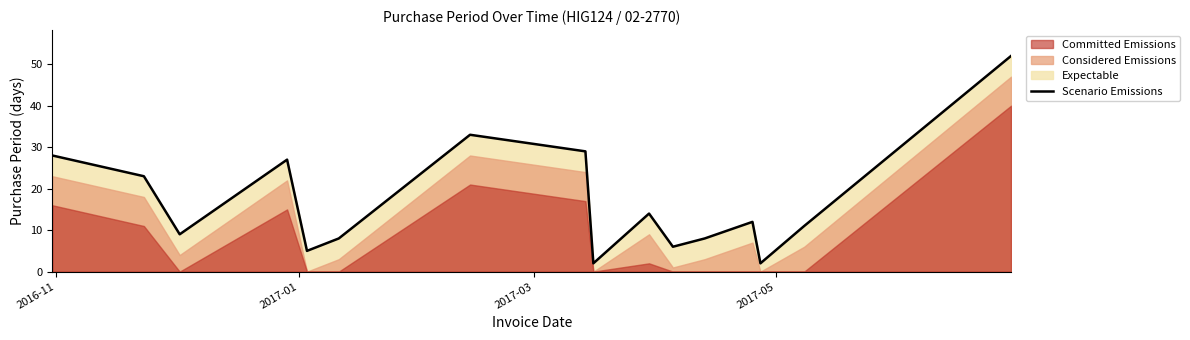

How many points are higher than both their immediate neighbors (excluding endpoints)?

4